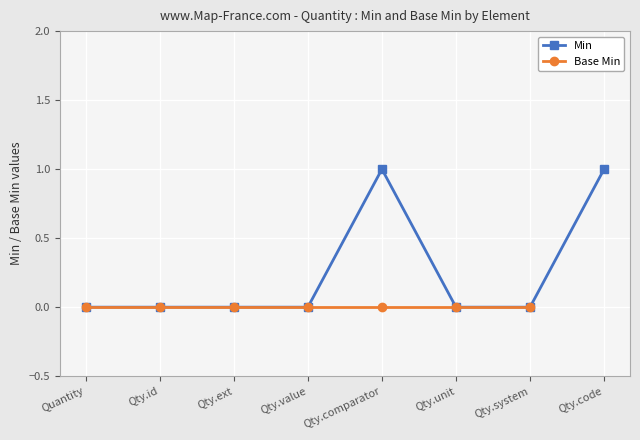

The Min series shows 1 at Qty.code. True or false?

True